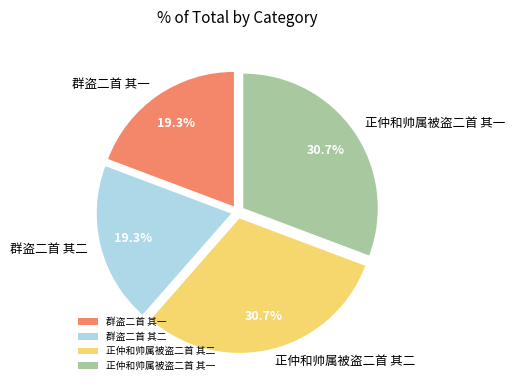

Combined, what portion of the pie is 群盗二首 其二 and 正仲和帅属被盗二首 其二?

50.0%